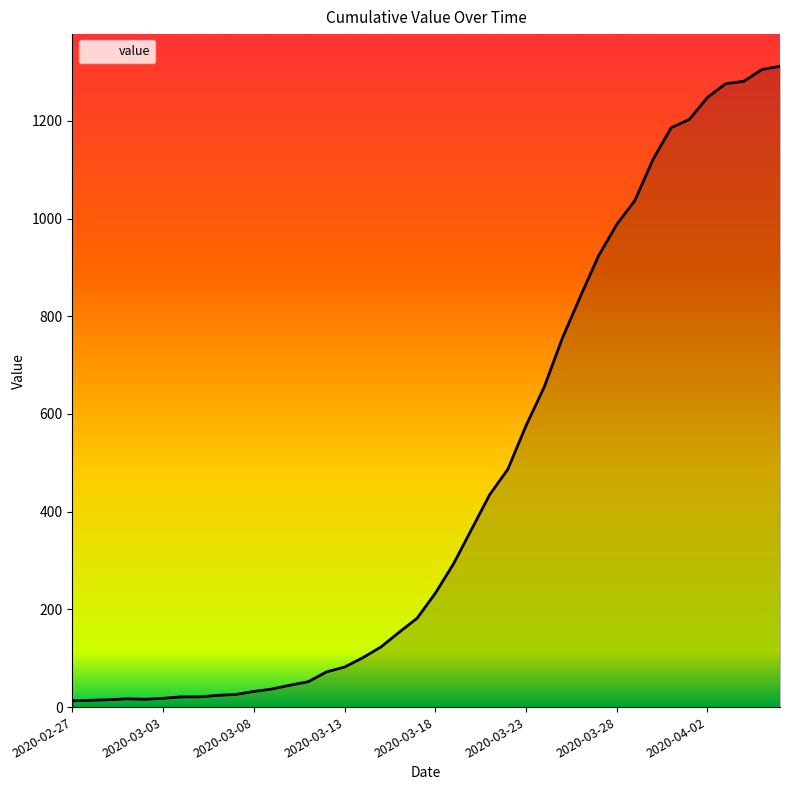

What is the maximum value shown in the chart?

1312